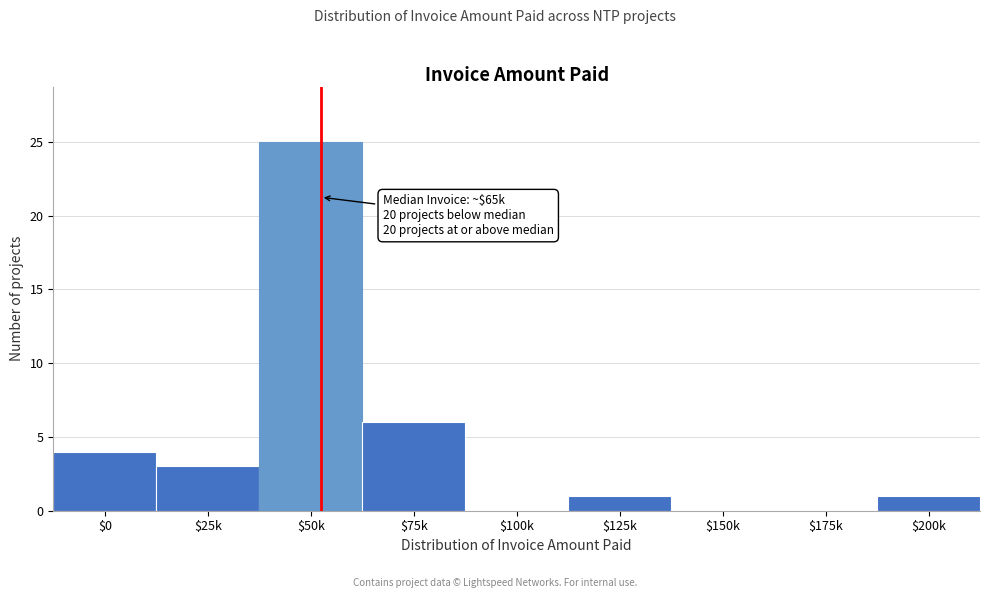

Where is the data nearest to the value 12?

$75k